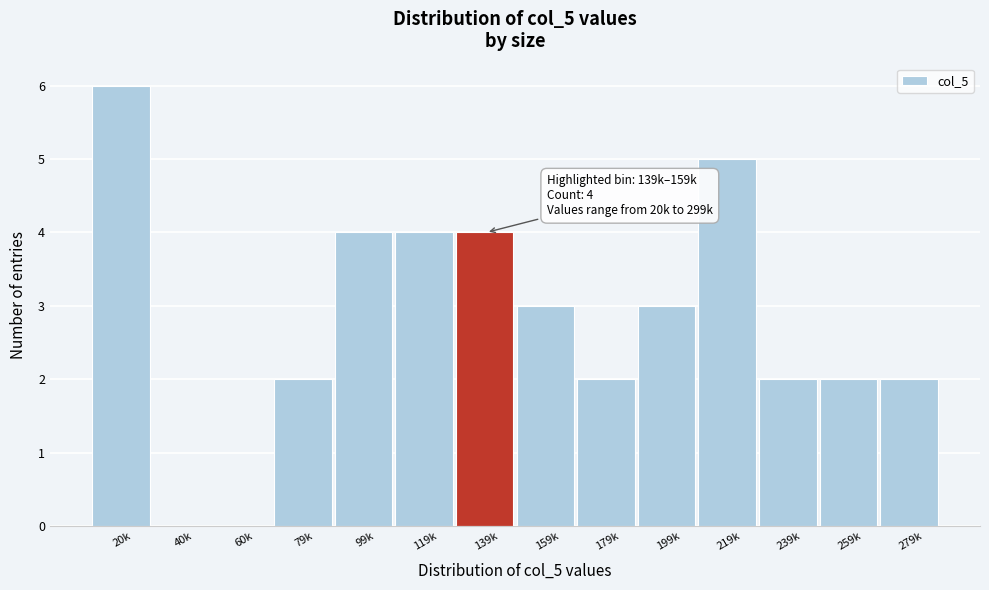

Reading left to right, transcribe all the data shown in this chart.

20k=6	40k=0	60k=0	79k=2	99k=4	119k=4	139k=4	159k=3	179k=2	199k=3	219k=5	239k=2	259k=2	279k=2